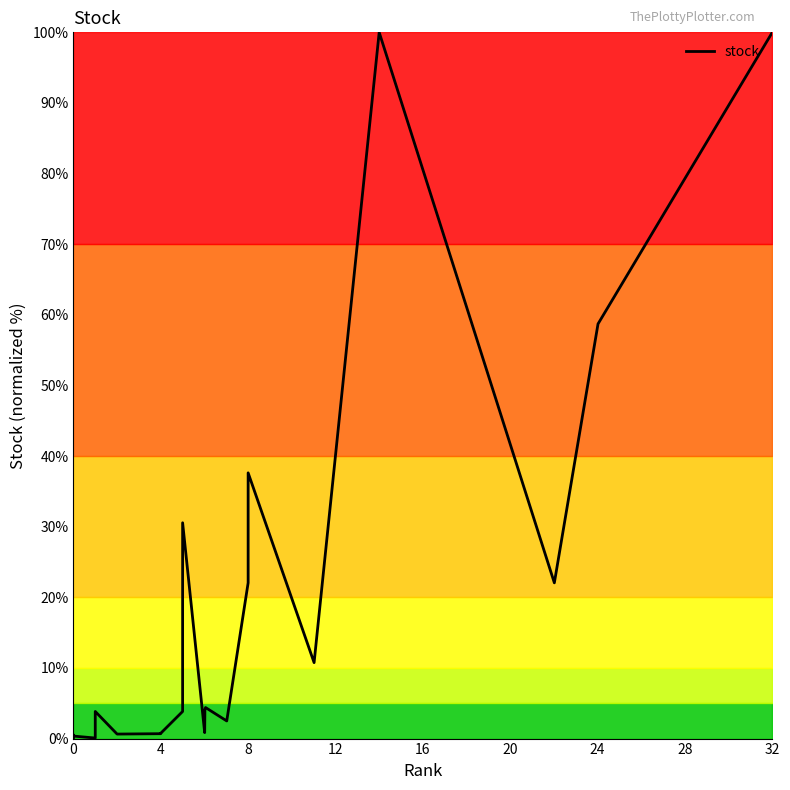

How many lines are shown in the chart?

1